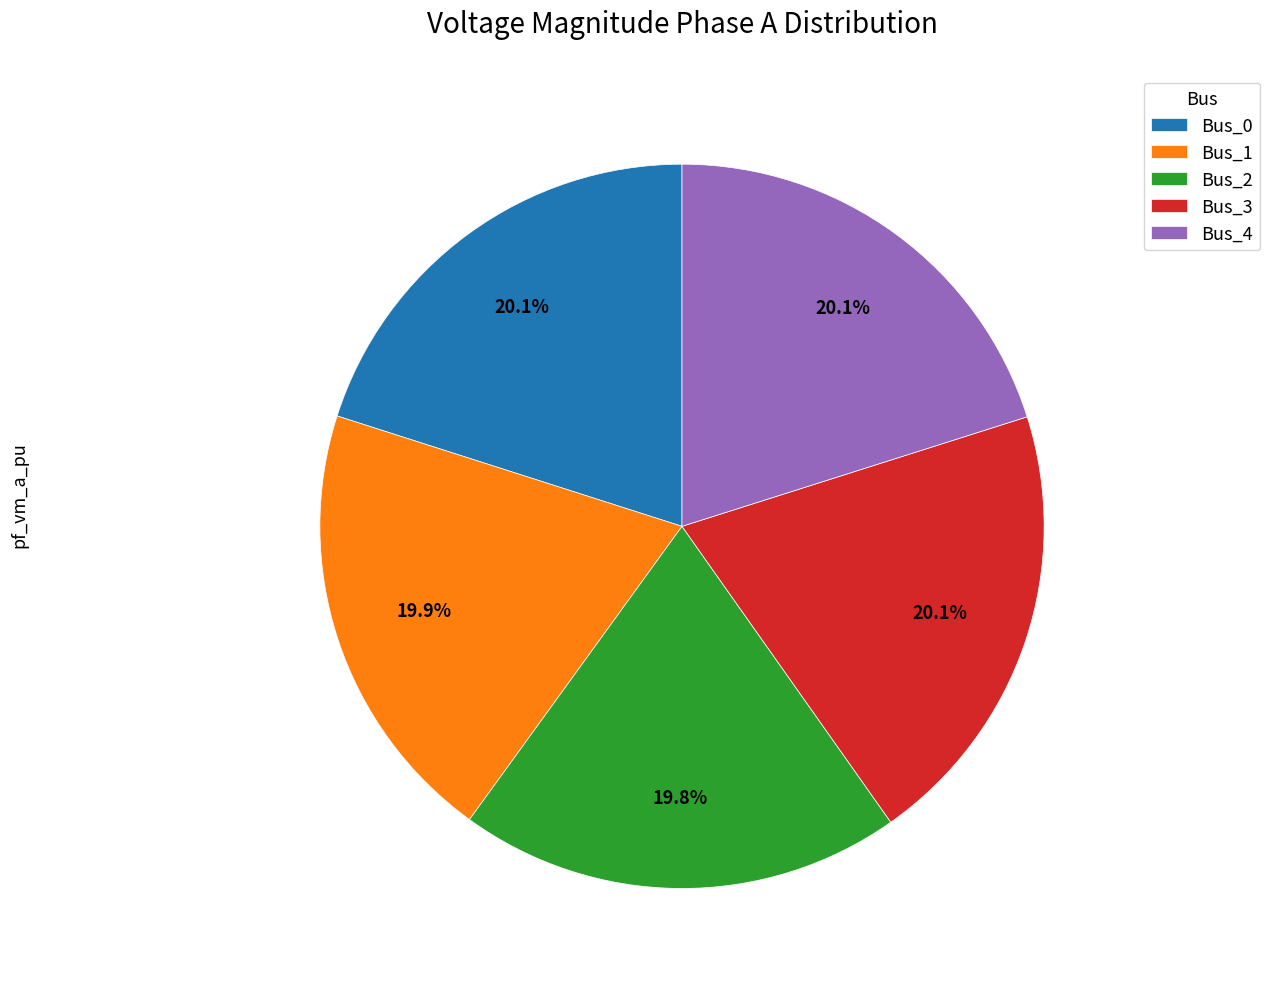

To the nearest percent, what is the average slice percentage?

20%